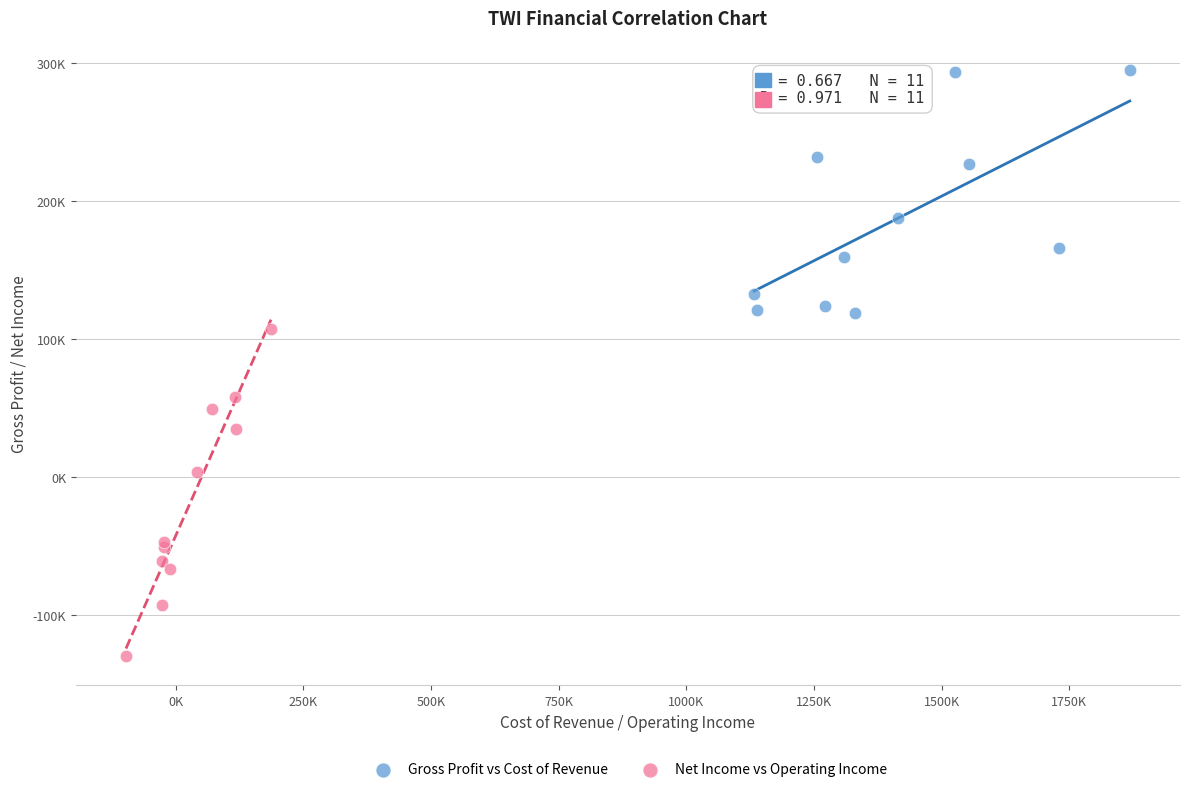

Which series contains the highest Y value?

Gross Profit vs Cost of Revenue